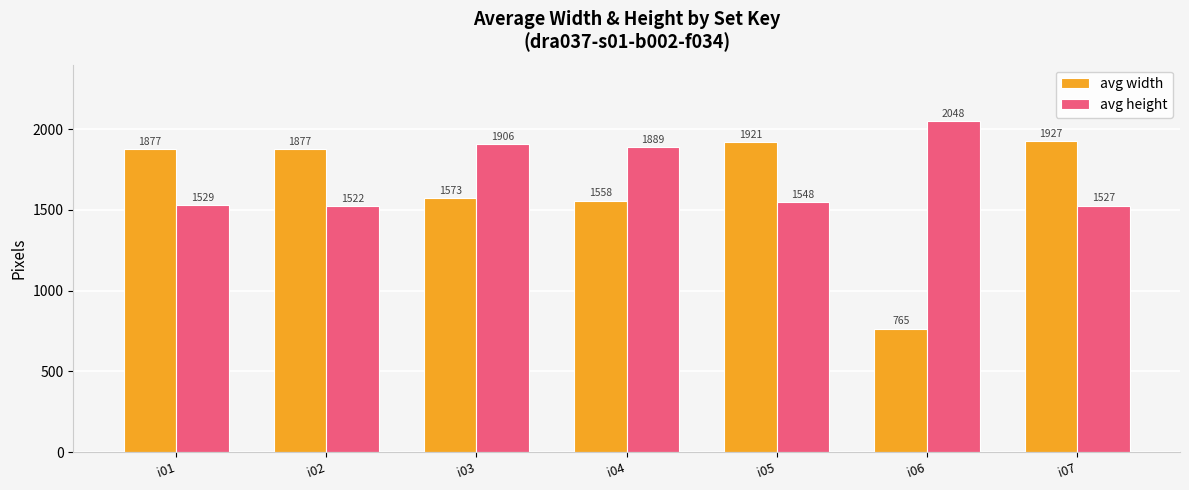

At which category is the sum across all series the highest?

i03